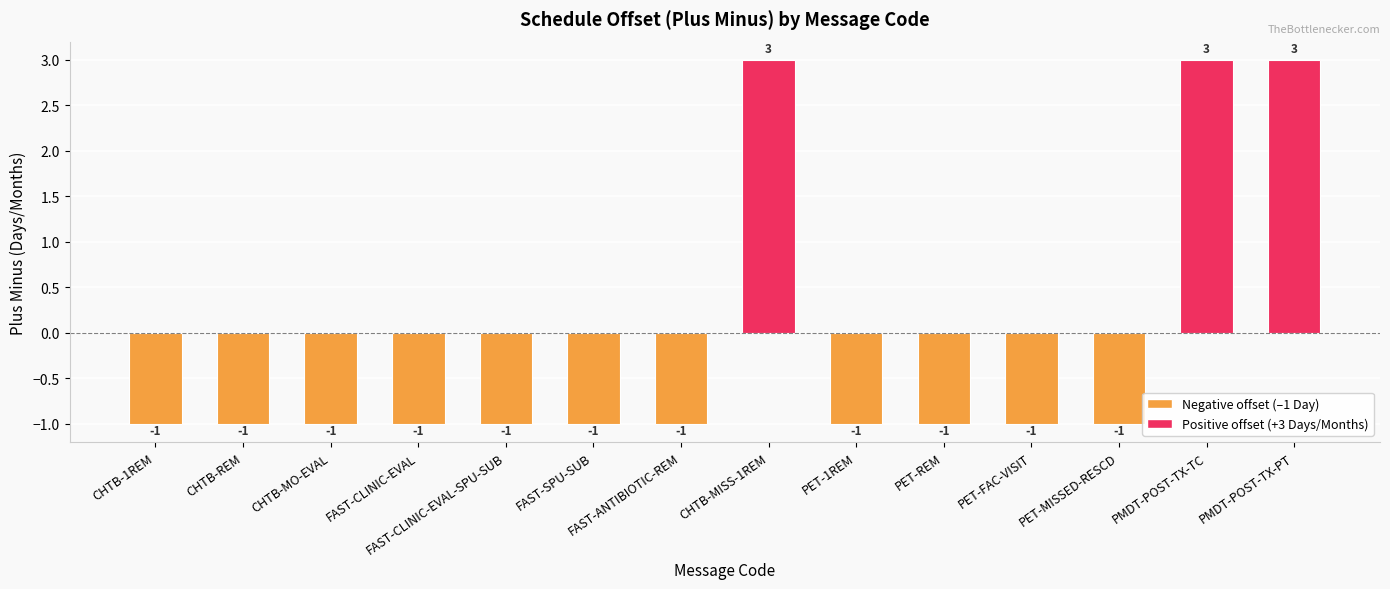

What is the sum of all values?

-2